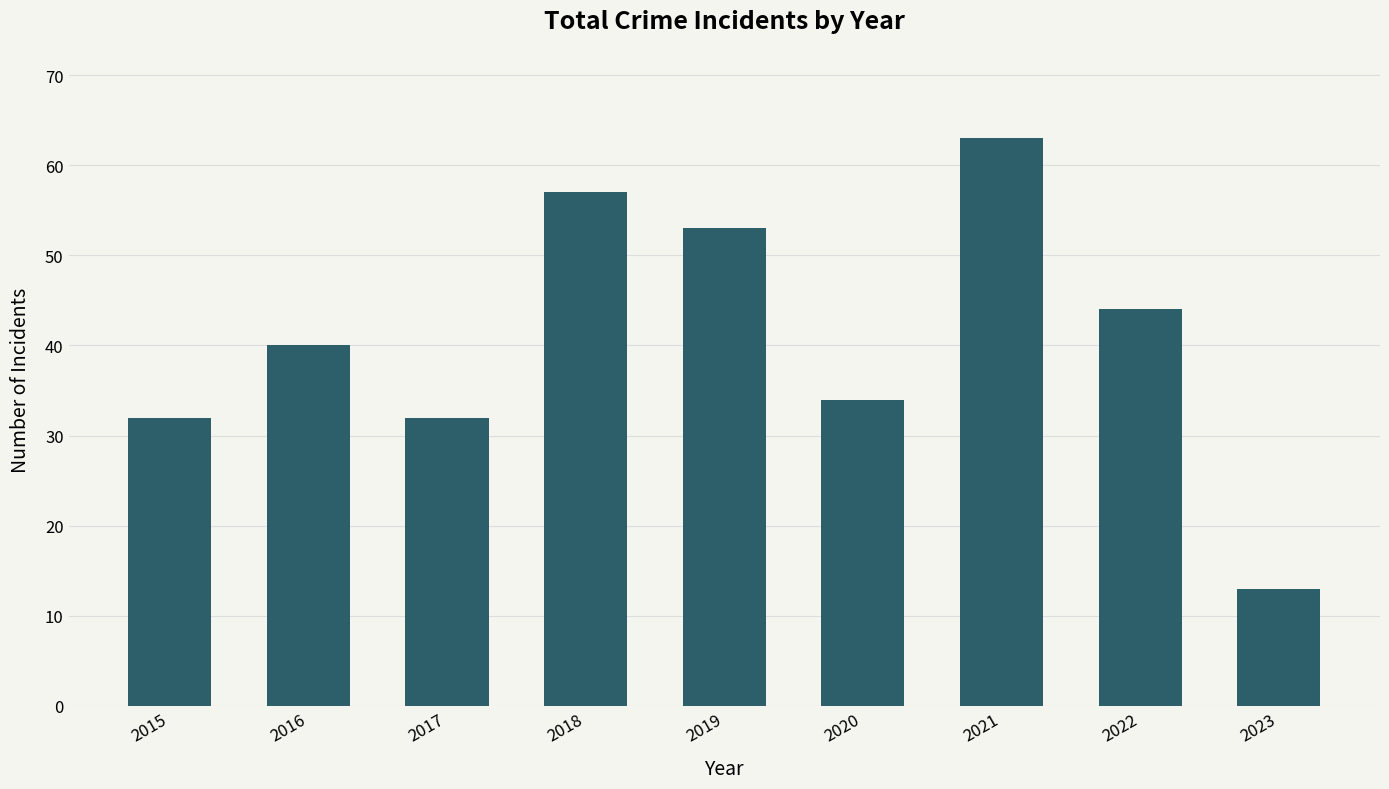

Are the bars horizontal?

No